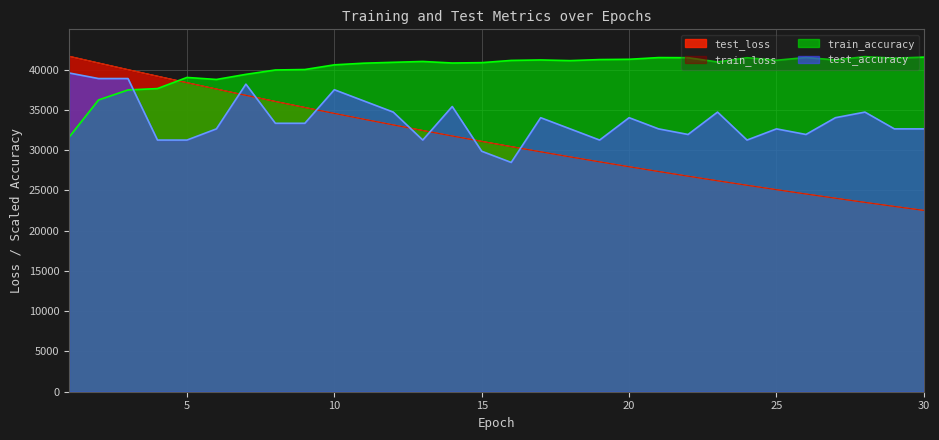

How many lines are shown in the chart?

4